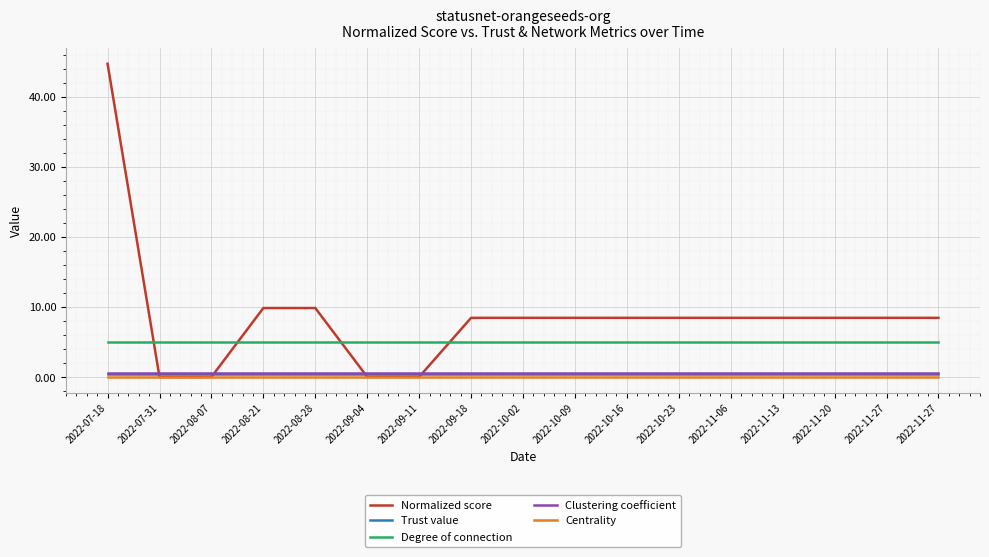

Does the chart have visible grid lines?

Yes